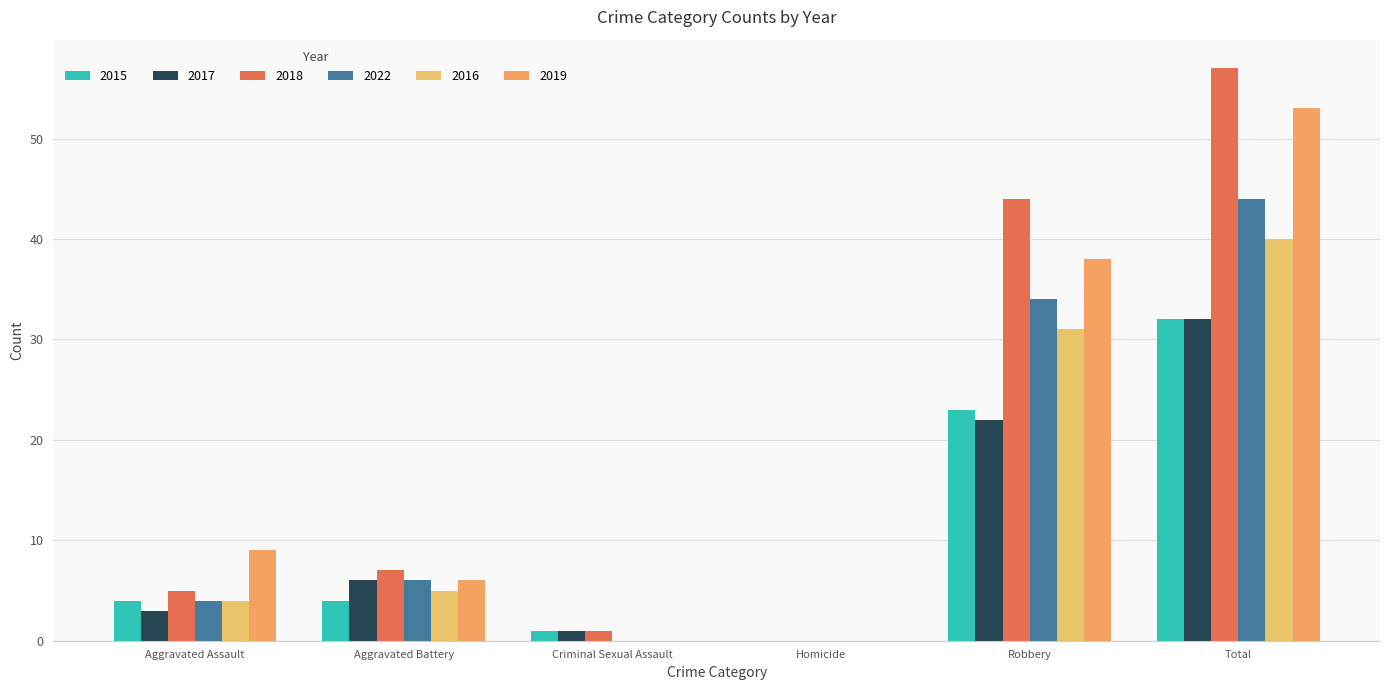

What position from the left is Total?

6